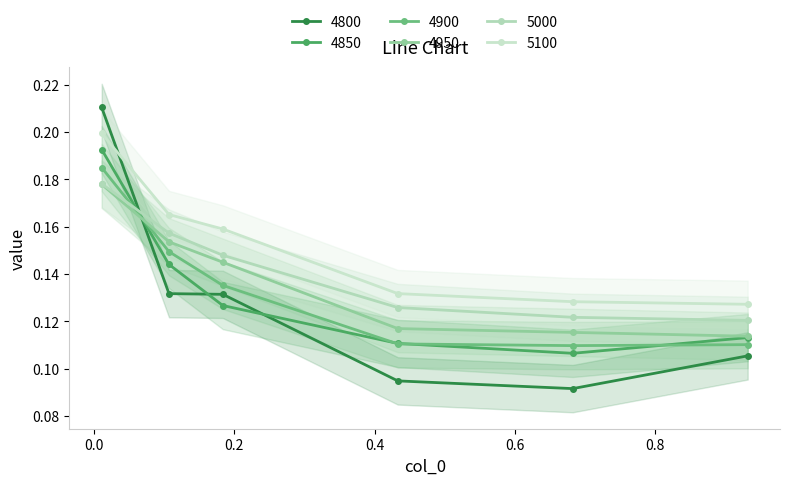

Reading left to right, what are all the values shown in this chart?

4800: 0.2	0.1	0.1	0.1	0.1	0.1
4850: 0.2	0.1	0.1	0.1	0.1	0.1
4900: 0.2	0.1	0.1	0.1	0.1	0.1
4950: 0.2	0.2	0.1	0.1	0.1	0.1
5000: 0.2	0.2	0.1	0.1	0.1	0.1
5100: 0.2	0.2	0.2	0.1	0.1	0.1